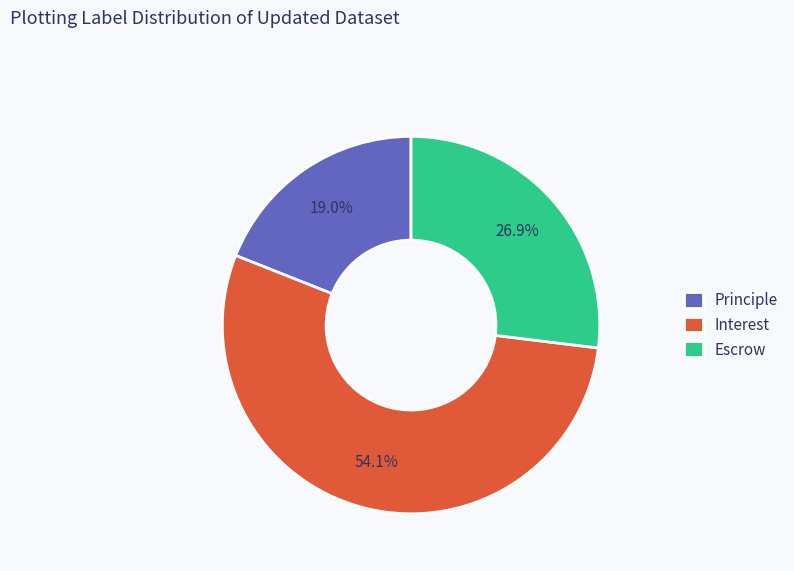

Approximately how many times larger is the value at Principle compared to Interest?

0.4